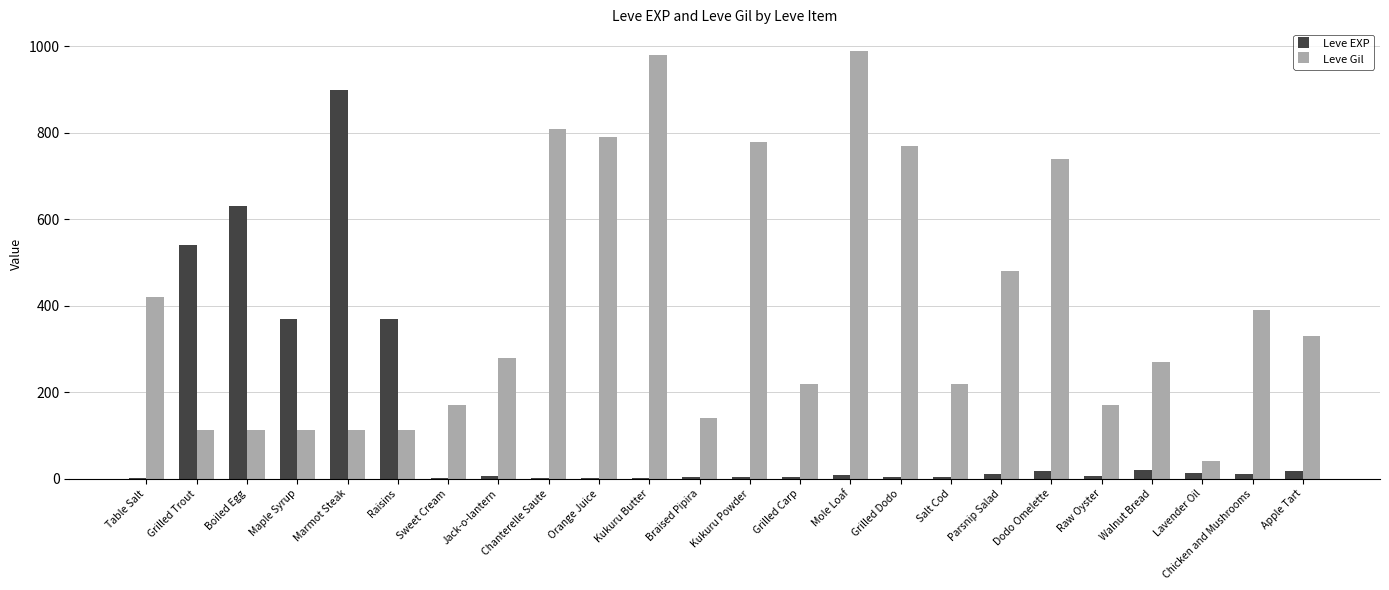

At which label is Leve Gil closest to 515?

Parsnip Salad